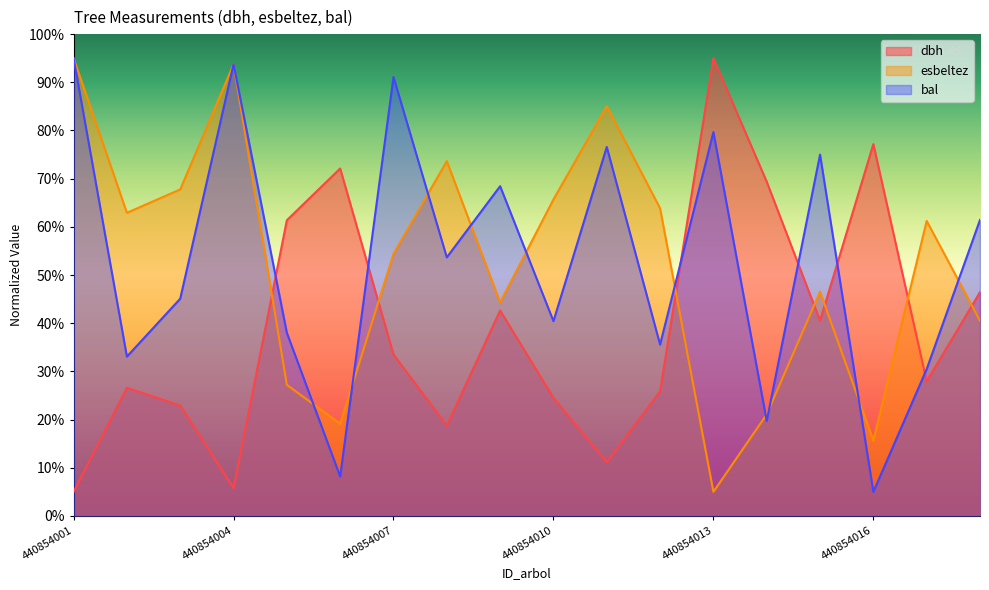

True or false: esbeltez has a value of 40.5 at 440854018.

True